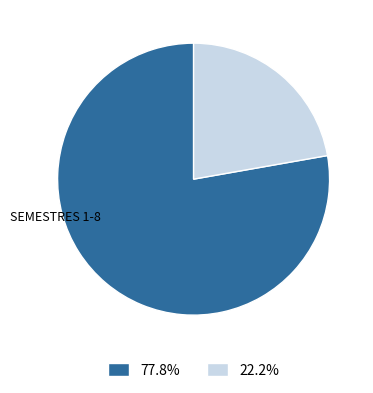

Is there a majority slice in this chart?

Yes